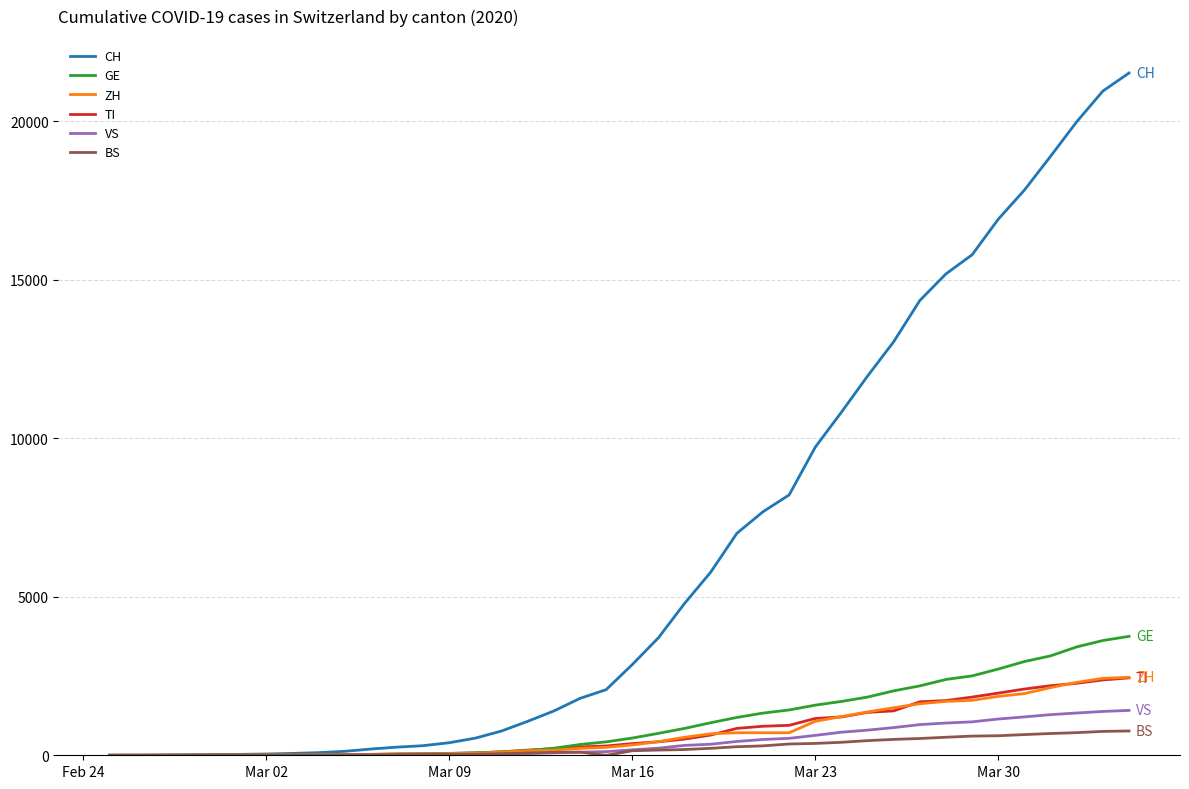

Which series has the largest total across all categories?

CH